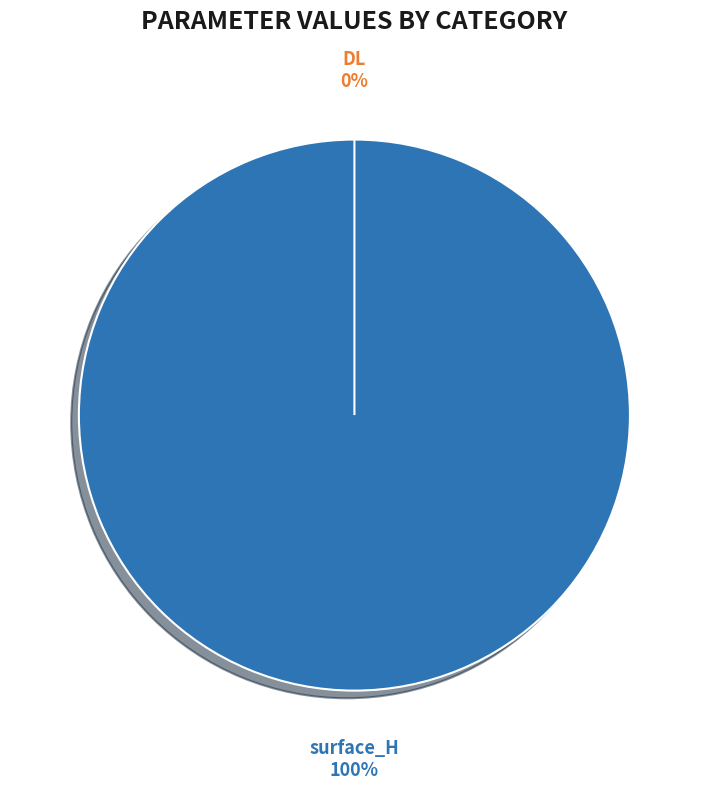

How many segments does this pie chart have?

2